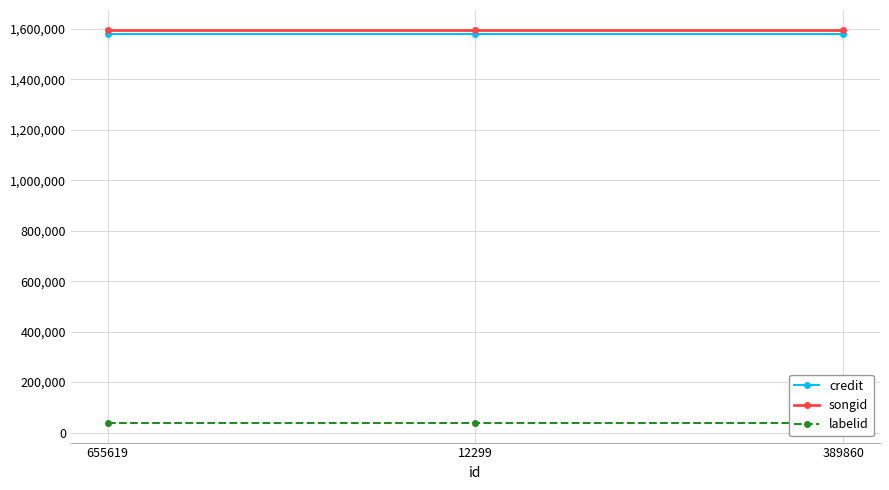

Reading left to right, extract all data points from this chart.

credit: 655619=1579927	12299=1579927	389860=1579927
songid: 655619=1596581	12299=1596581	389860=1596581
labelid: 655619=38210	12299=38210	389860=38210